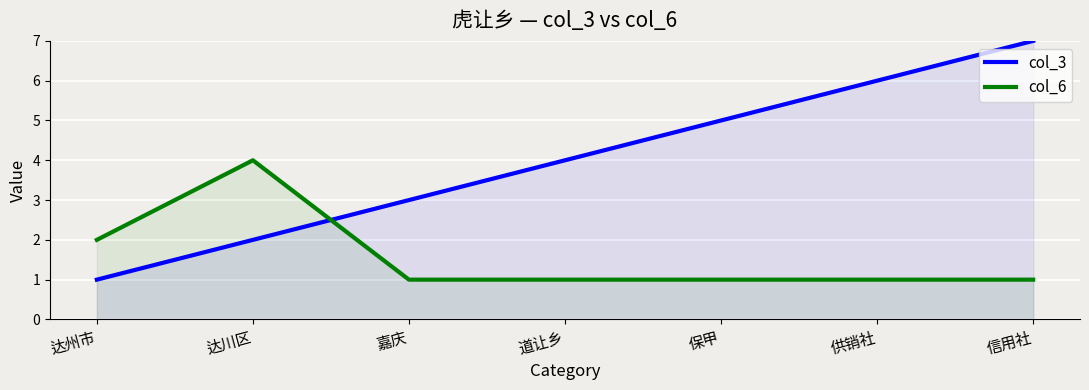

At which label is col_6 closest to 2?

达州市